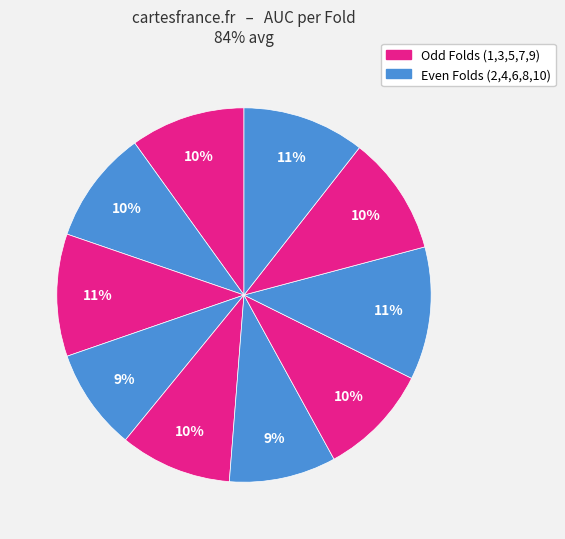

Is there any slice that represents more than half of the pie?

No